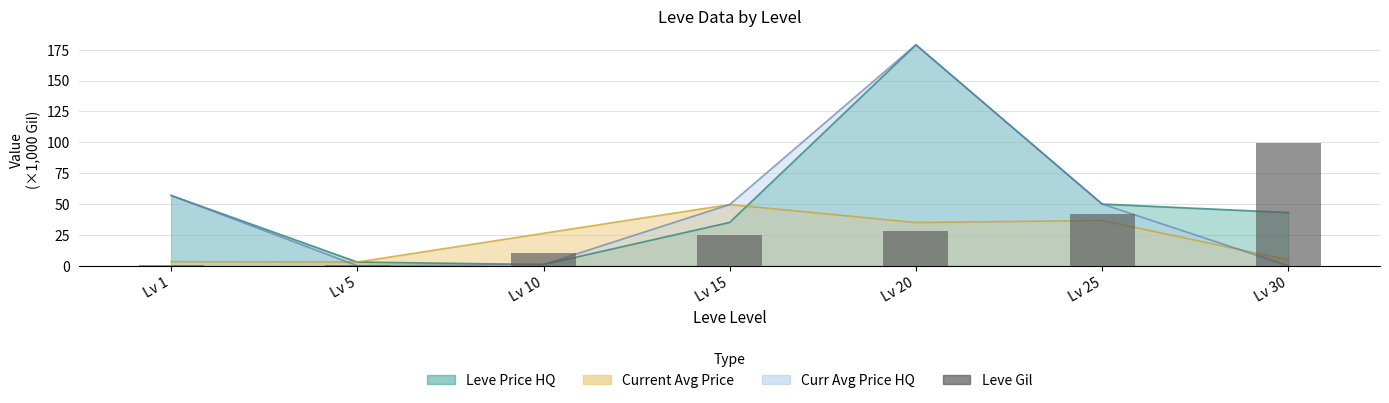

Where does the data first go above 24?

Lv 15